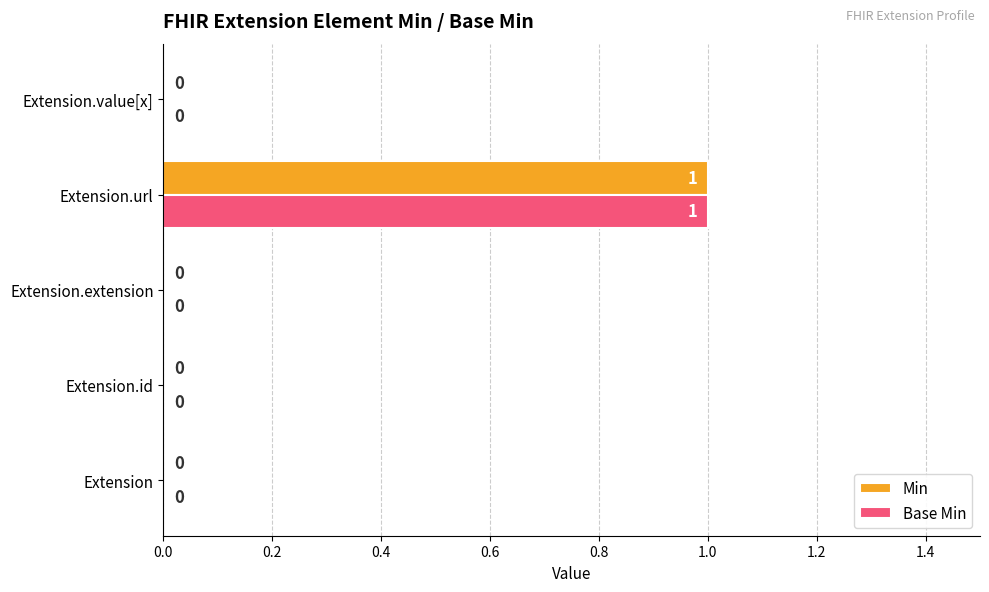

At which category is the sum across all series the highest?

Extension.url